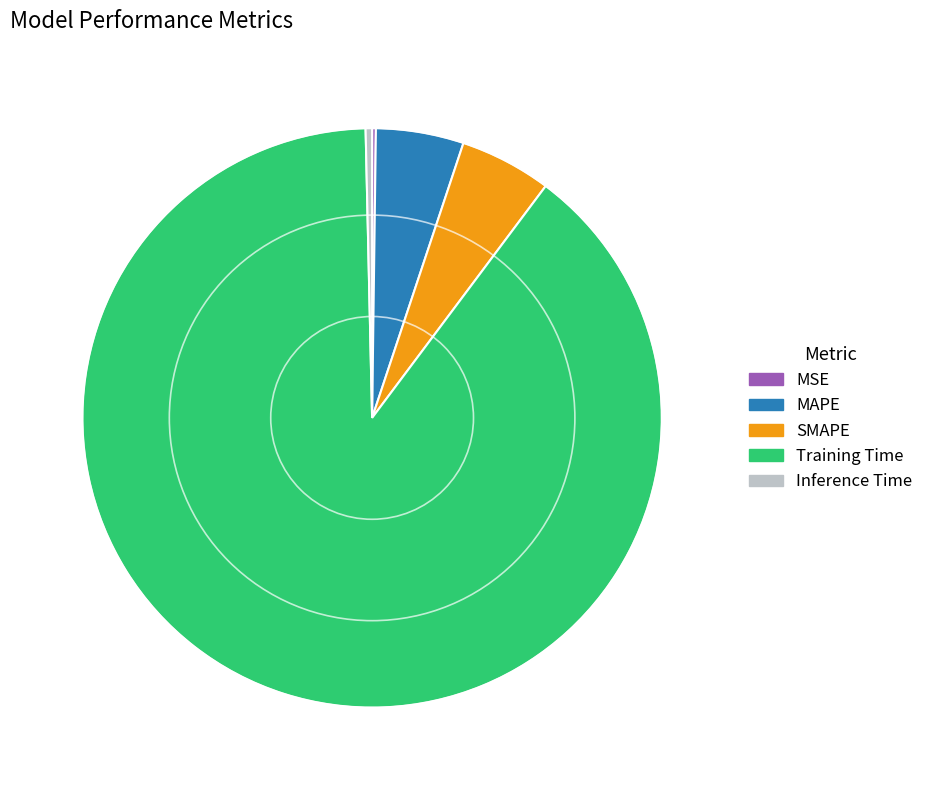

True or false: MAPE accounts for 17% of the total.

False